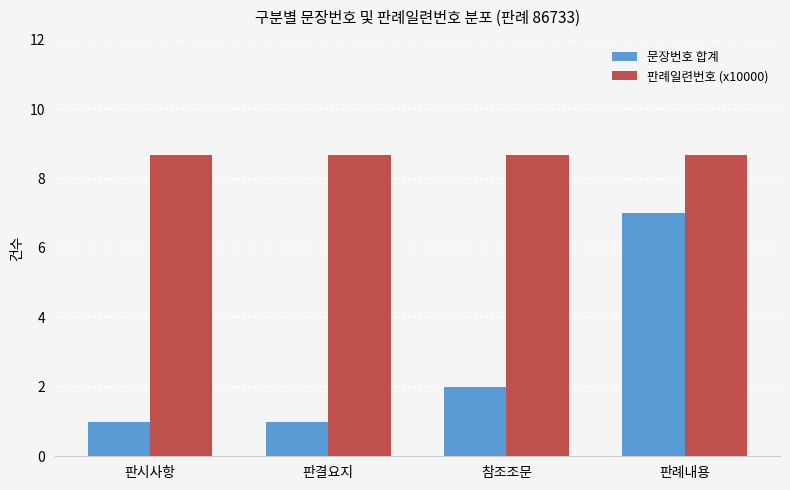

Reading left to right, what are all the values shown in this chart?

문장번호 합계: 1.0	1.0	2.0	7.0
판례일련번호 (x10000): 8.7	8.7	8.7	8.7